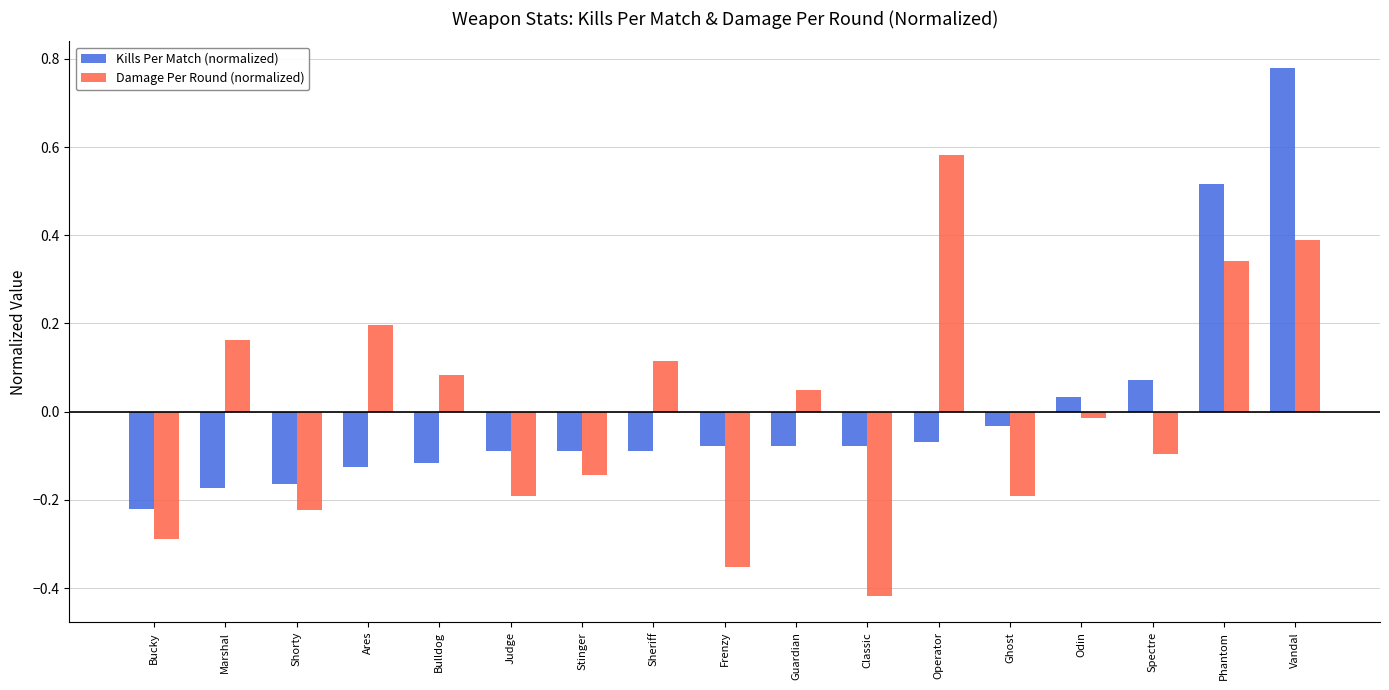

What are all the series names shown in the legend?

Kills Per Match (normalized), Damage Per Round (normalized)